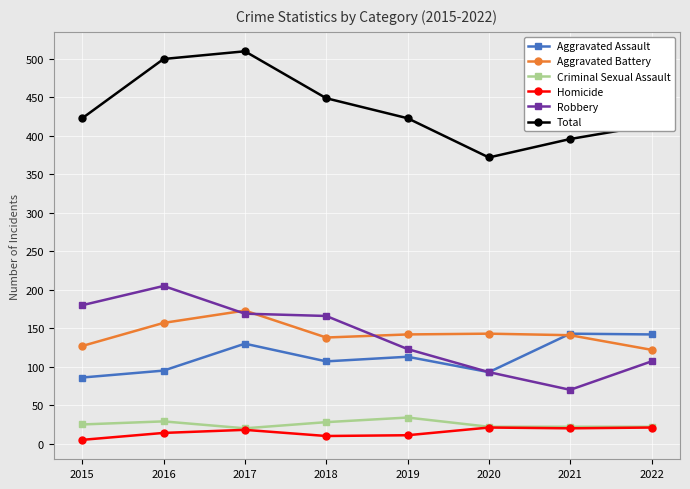

At which category does Aggravated Battery reach its first local peak?

2017